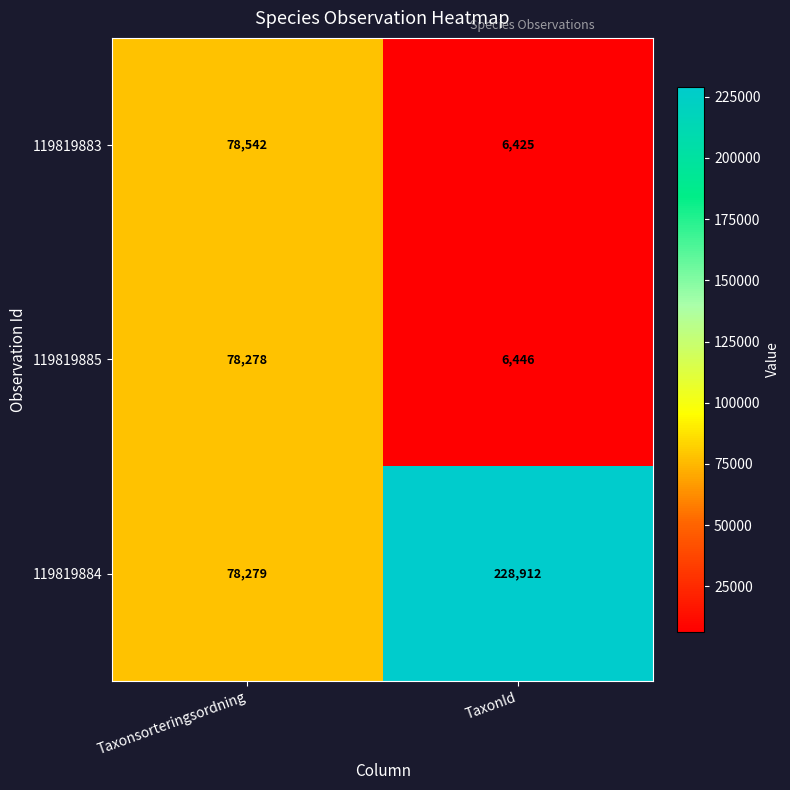

At which category does the chart reach its minimum across all series?

TaxonId